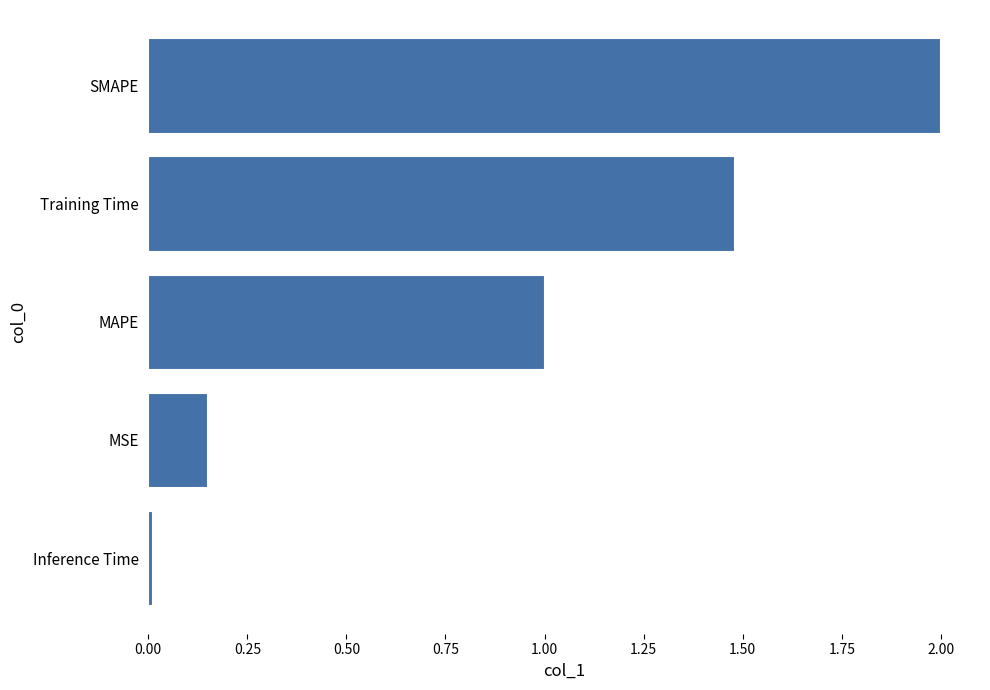

What is the change in value from SMAPE to MSE?

-1.9